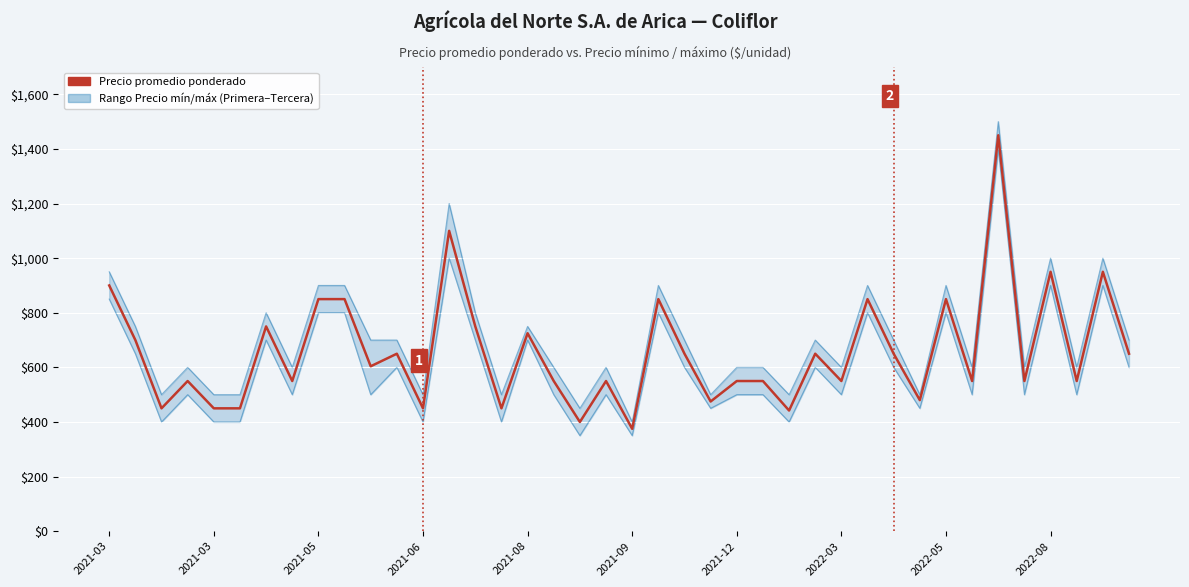

What is the value of the 23rd point from the left?

650